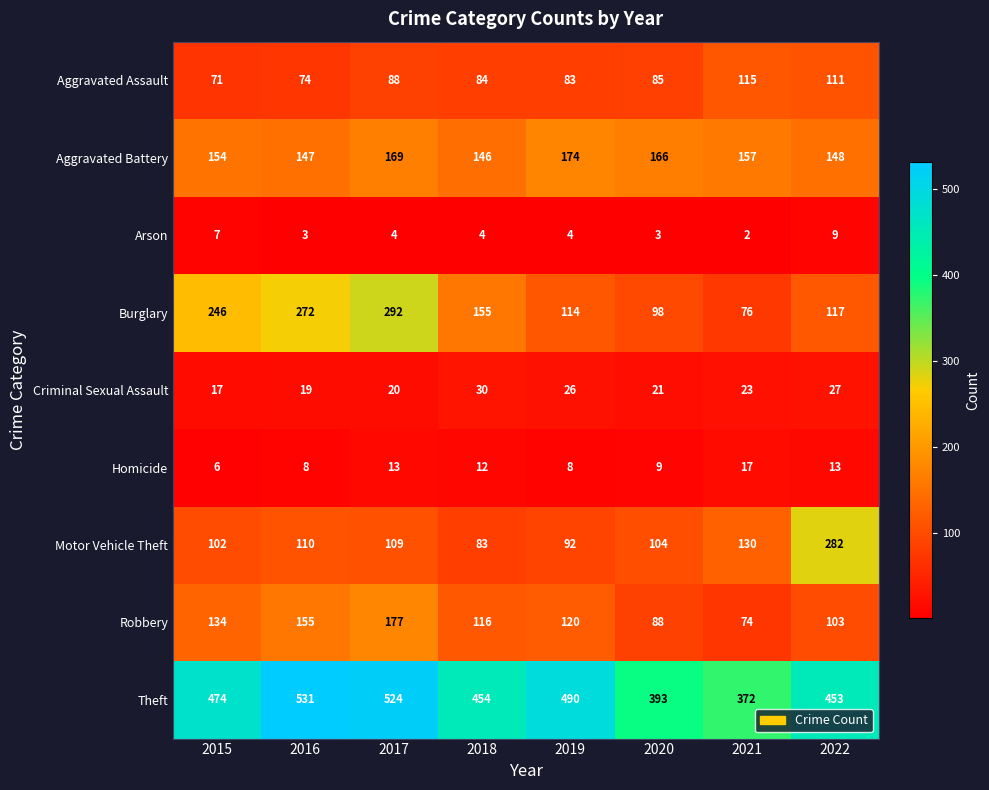

Which series has the widest spread of values?

Burglary